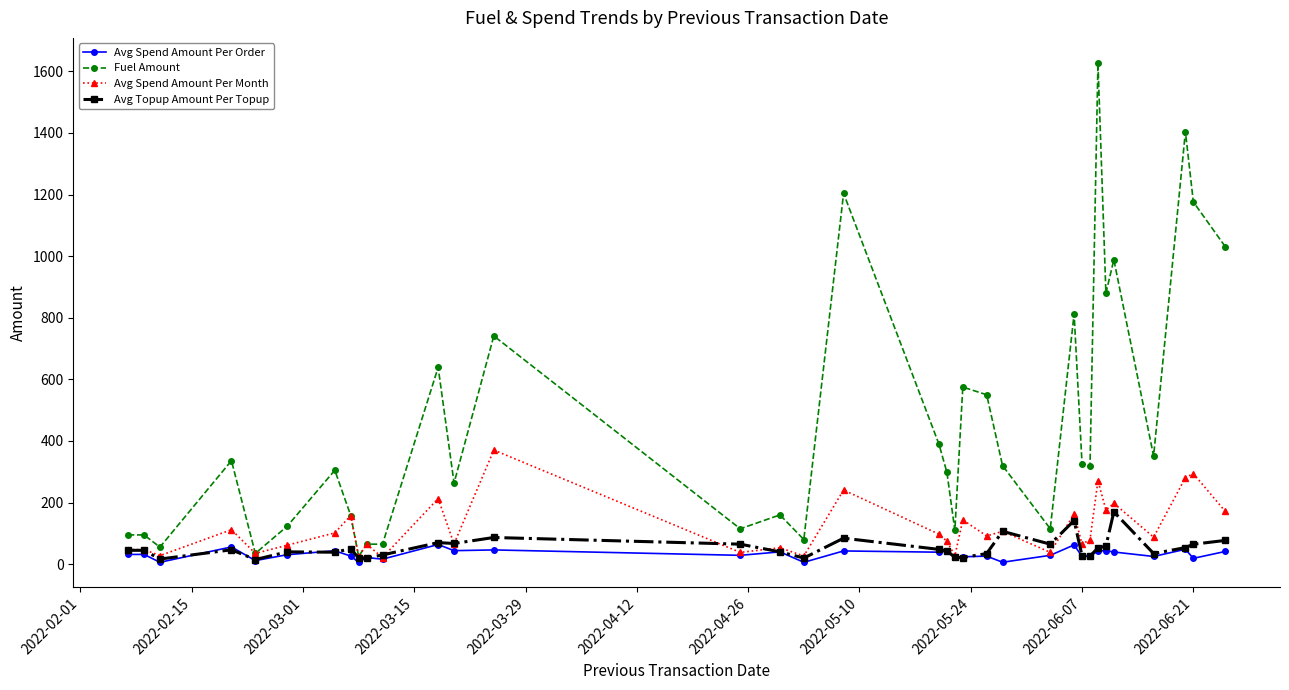

Rank the series by their maximum value, from lowest to highest.

Avg Spend Amount Per Order, Avg Topup Amount Per Topup, Avg Spend Amount Per Month, Fuel Amount